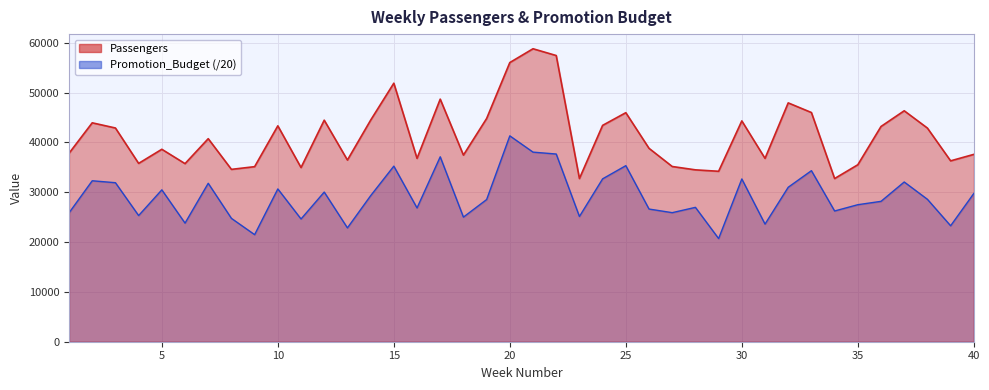

In Passengers, how many points are higher than both neighbors (excluding endpoints)?

12